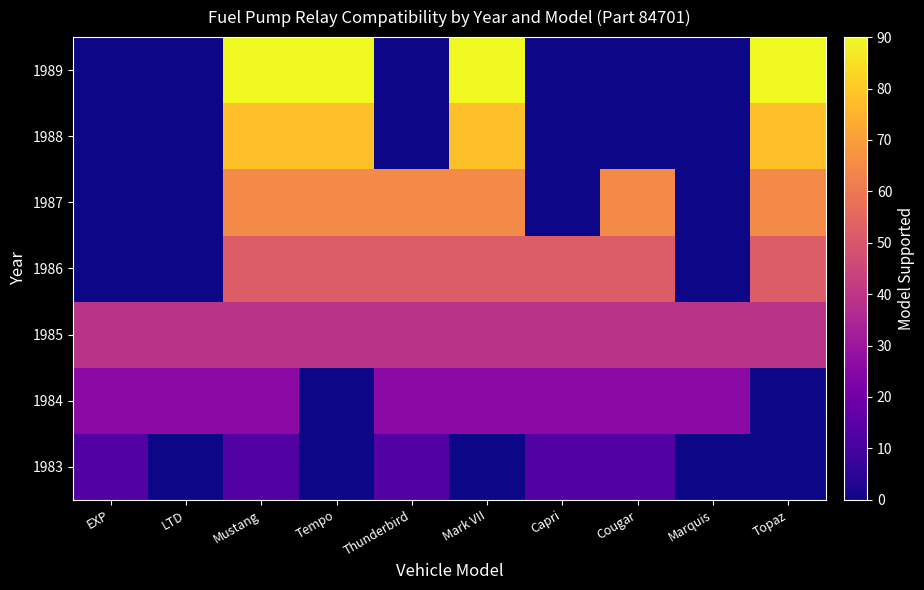

How many series are shown in this chart?

7